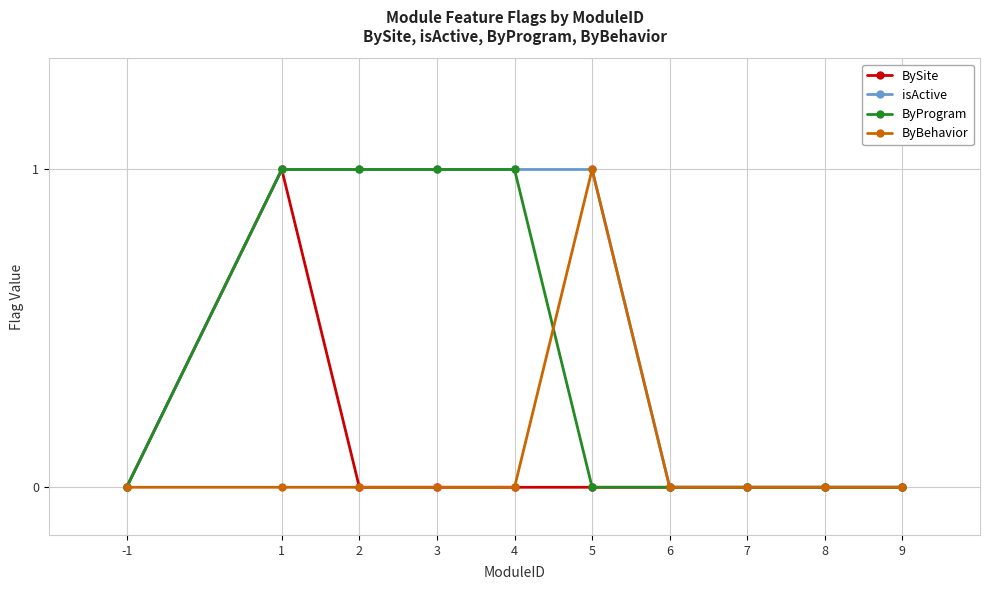

How many data points does each series have?

10